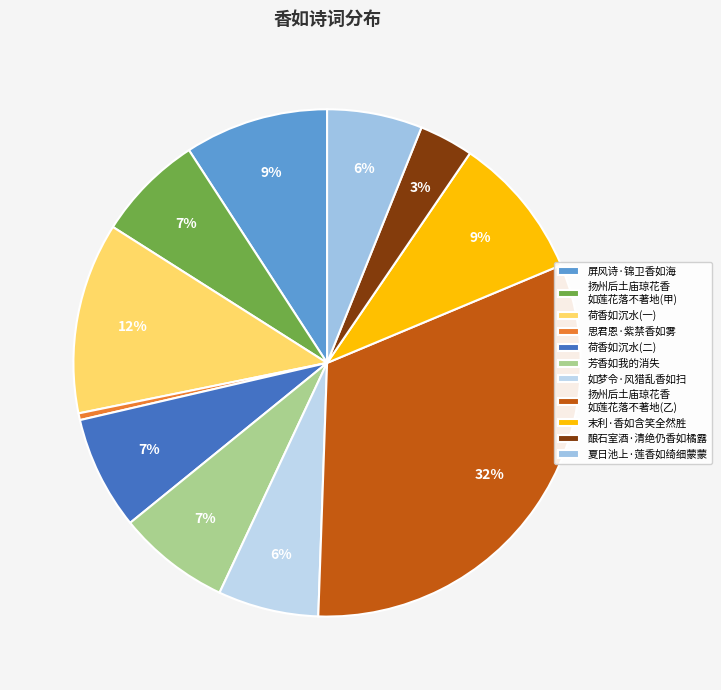

To the nearest percent, what is the average slice percentage?

9%